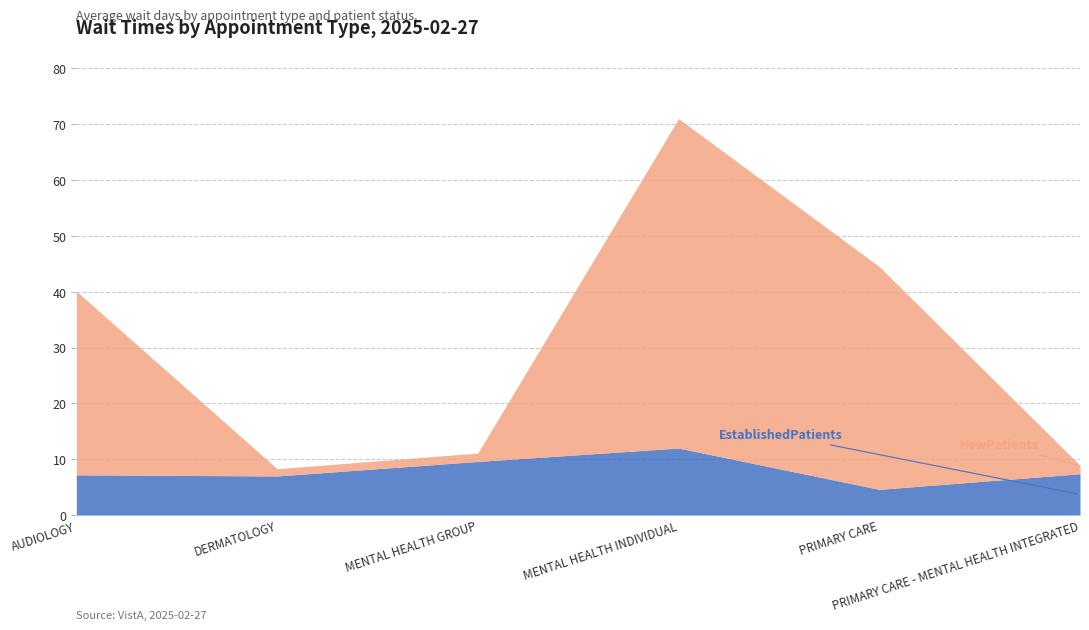

What is the difference between the second highest and minimum values in the NewPatients series?

38.6